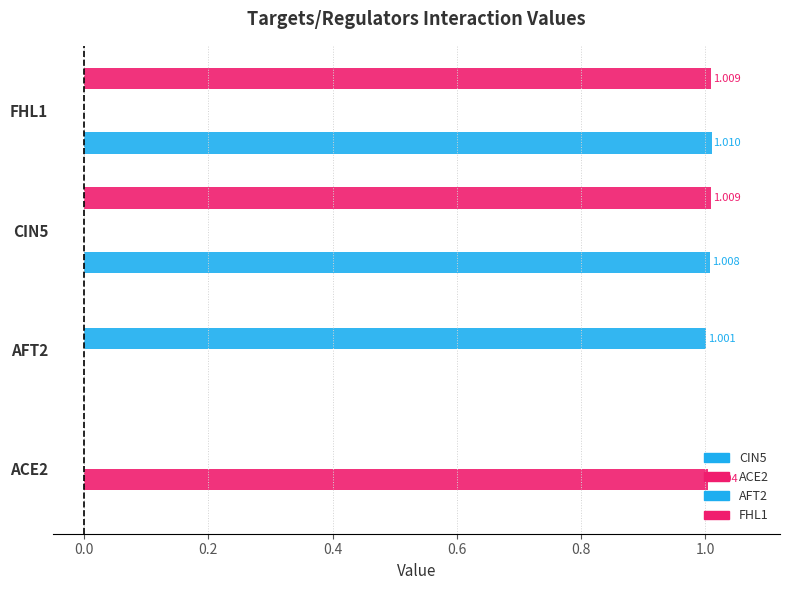

How many distinct data groups are displayed?

4